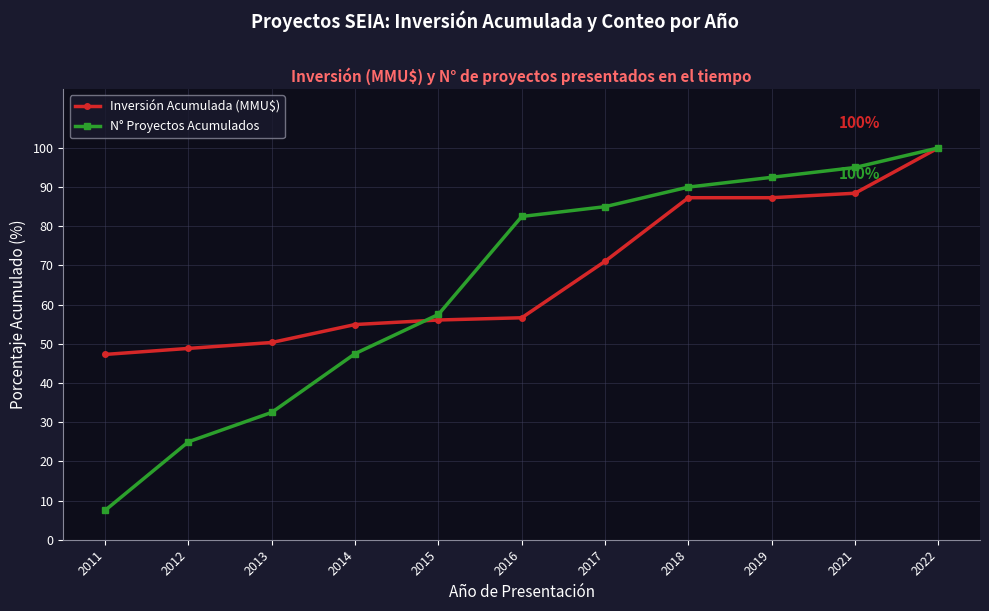

Which series has the largest range (max minus min)?

N° Proyectos Acumulados